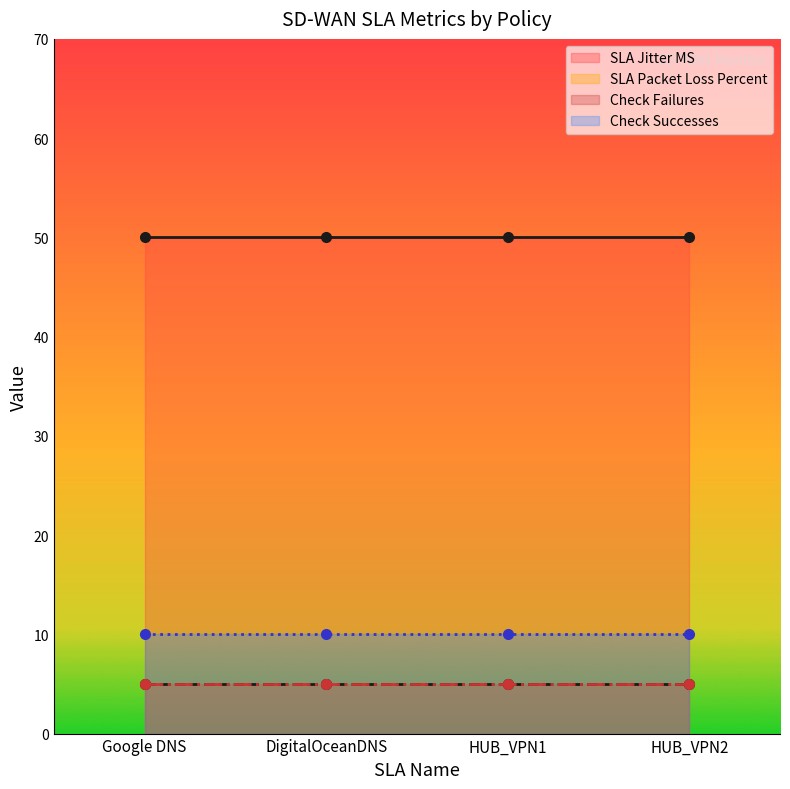

What is the label of the 3rd point from the left?

HUB_VPN1